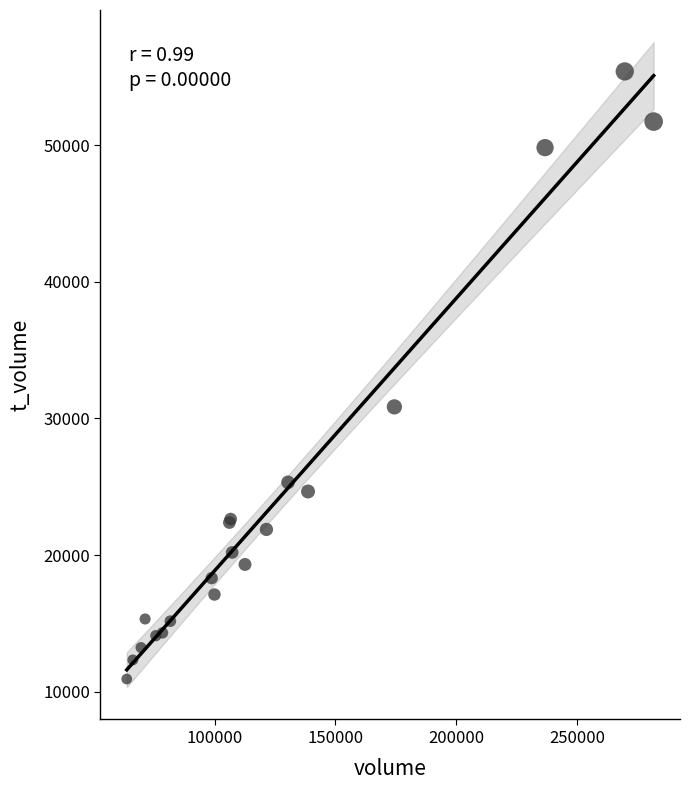

What Y value in the scatter plot is closest to 33158?

30843